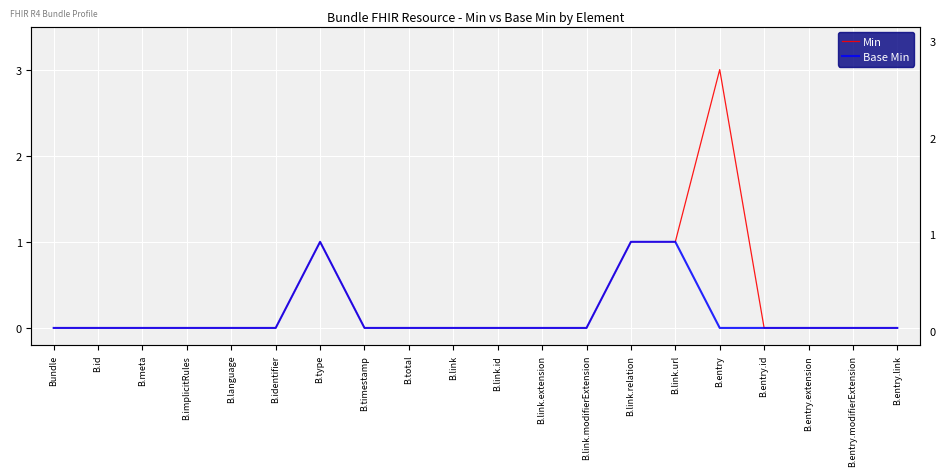

Reading right to left, transcribe all the data shown in this chart.

Min: 0	0	0	0	3	1	1	0	0	0	0	0	0	1	0	0	0	0	0	0
Base Min: 0	0	0	0	0	1	1	0	0	0	0	0	0	1	0	0	0	0	0	0